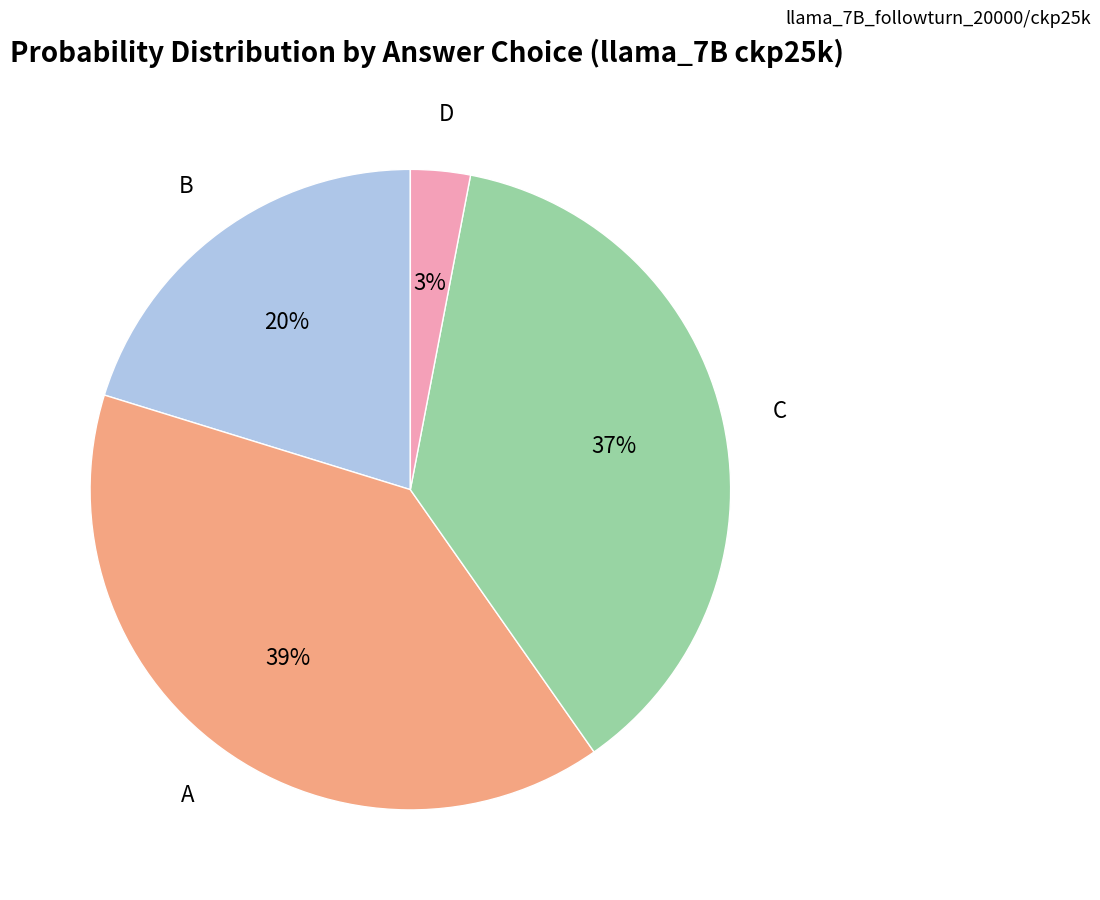

What is the largest slice in the pie chart?

A